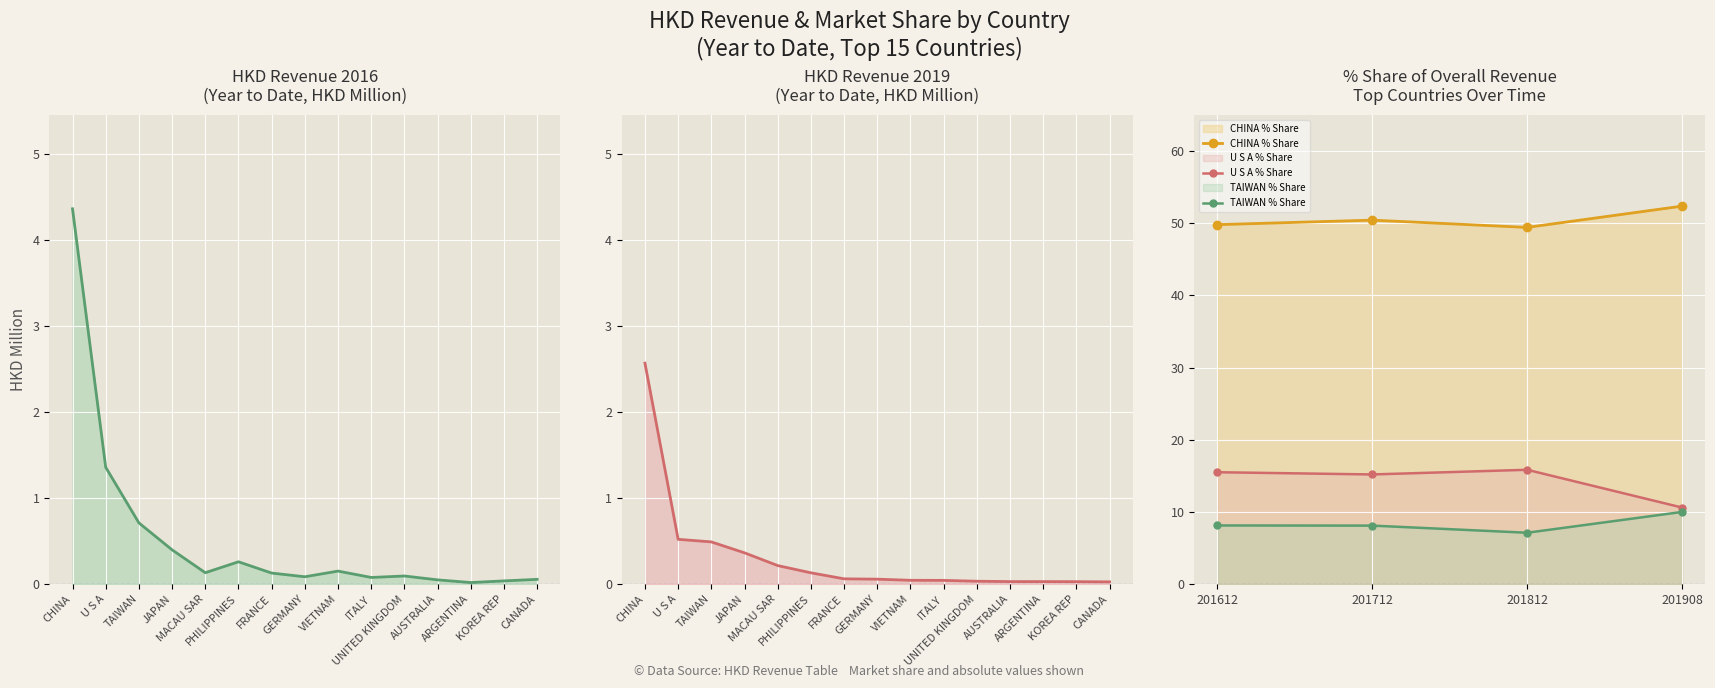

Is it true that 201712_% Share equals 0.0 at AUSTRALIA?

False